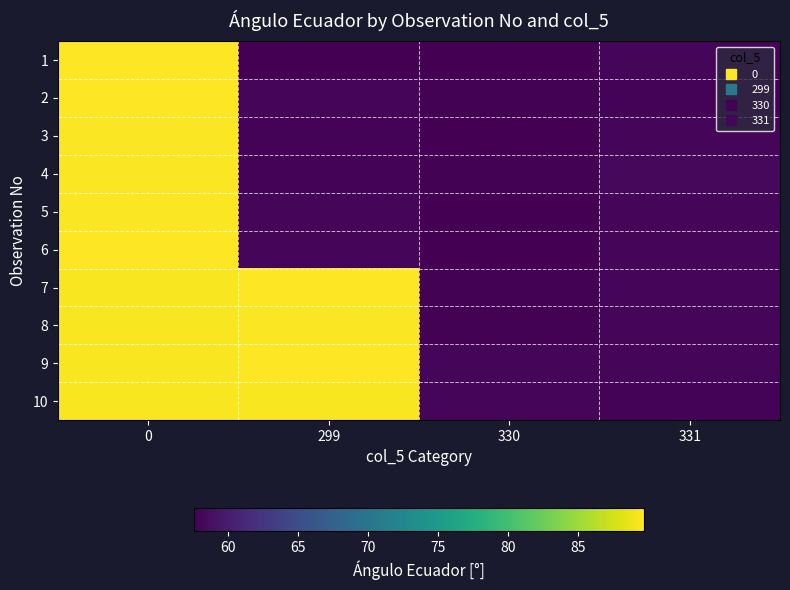

Reading right to left, extract all data points from this chart.

1: 331=58.1	330=57.6	299=57.6	0=89.7
2: 331=57.9	330=57.8	299=57.9	0=89.7
3: 331=57.9	330=57.7	299=57.9	0=89.5
4: 331=58.3	330=57.7	299=57.9	0=89.5
5: 331=58.1	330=57.6	299=58.1	0=89.5
6: 331=58.1	330=57.7	299=57.9	0=89.7
7: 331=57.9	330=57.8	299=89.7	0=89.3
8: 331=58.0	330=57.8	299=89.5	0=89.3
9: 331=58.1	330=58.1	299=89.7	0=89.3
10: 331=57.9	330=57.9	299=89.3	0=89.3